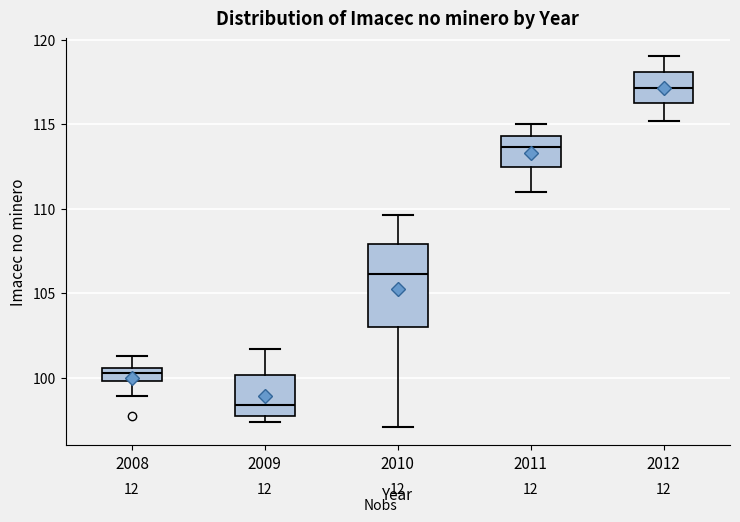

Comparing the boxes themselves (not the whiskers), which one is the tallest?

2010